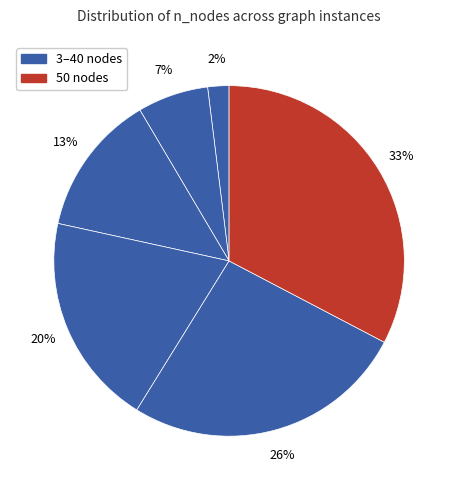

How many segments does this pie chart have?

6